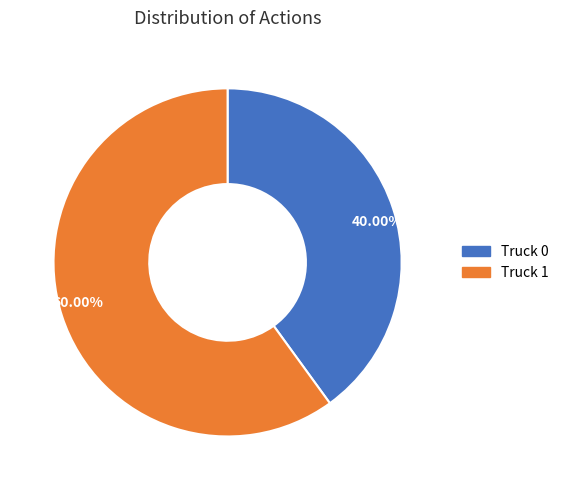

Is there any slice that represents more than half of the pie?

Yes